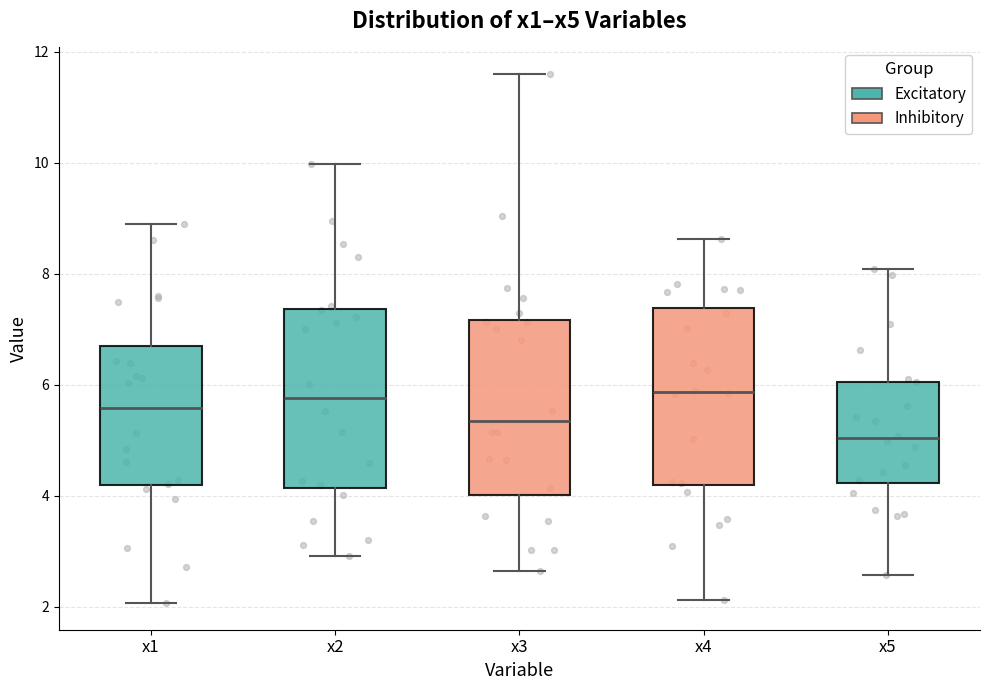

Reading left to right, transcribe this box plot: for each box, give where its median line is, the range the box spans, and where its two whiskers end, as read against the y-axis. The values are not printed on the chart, so give them approximately, as read against the axis.

x1: median 5.6, box 4.2 to 6.6, whiskers 2.0 to 8.8
x2: median 5.8, box 4.2 to 7.4, whiskers 3.0 to 10.0
x3: median 5.4, box 4.0 to 7.2, whiskers 2.6 to 11.6
x4: median 5.8, box 4.2 to 7.4, whiskers 2.2 to 8.6
x5: median 5.0, box 4.2 to 6.0, whiskers 2.6 to 8.0